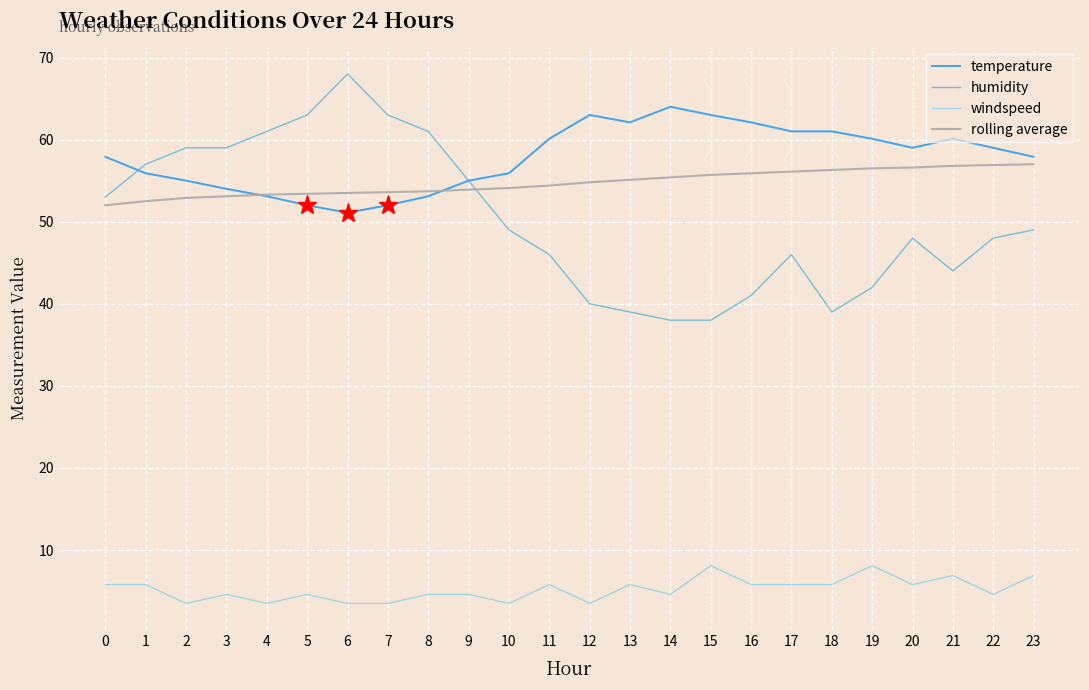

True or false: rolling average has a value of 54.4 at 11.

True